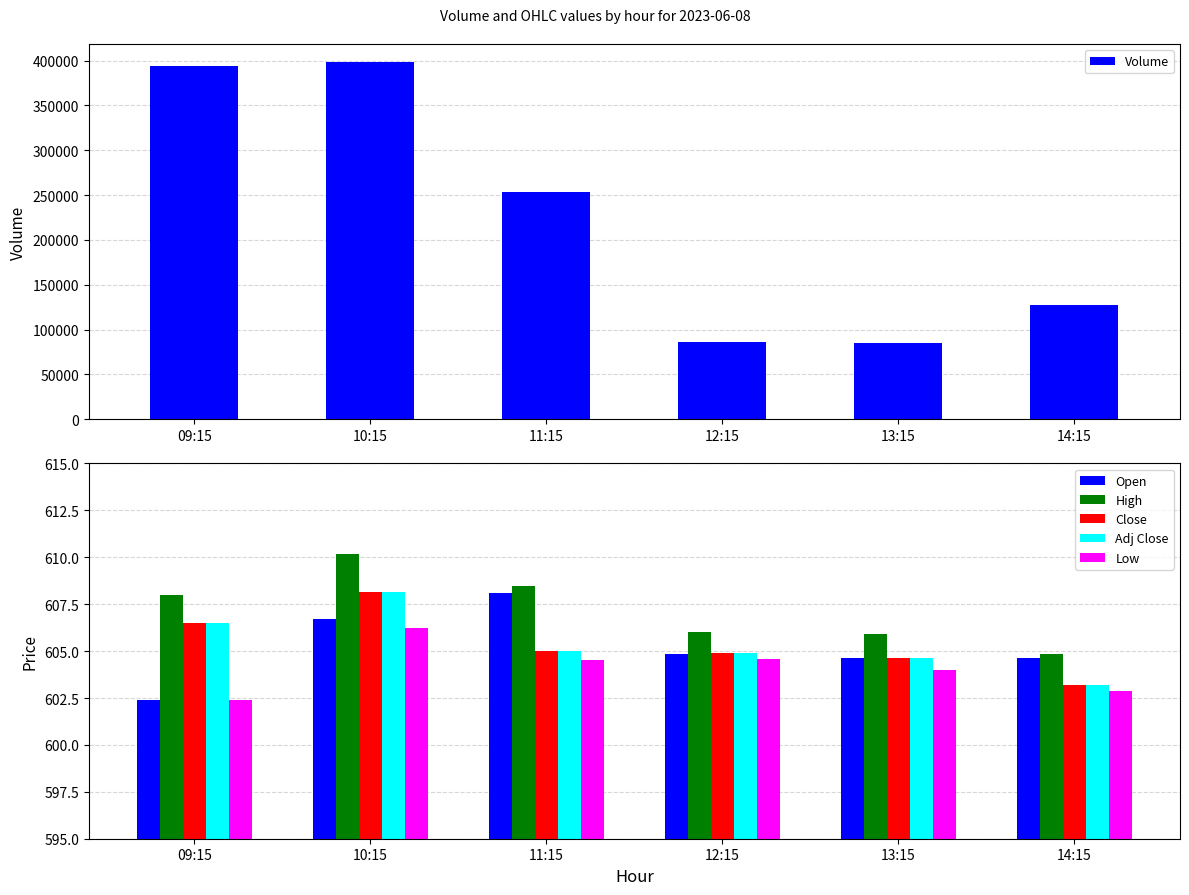

Are the bars horizontal?

No